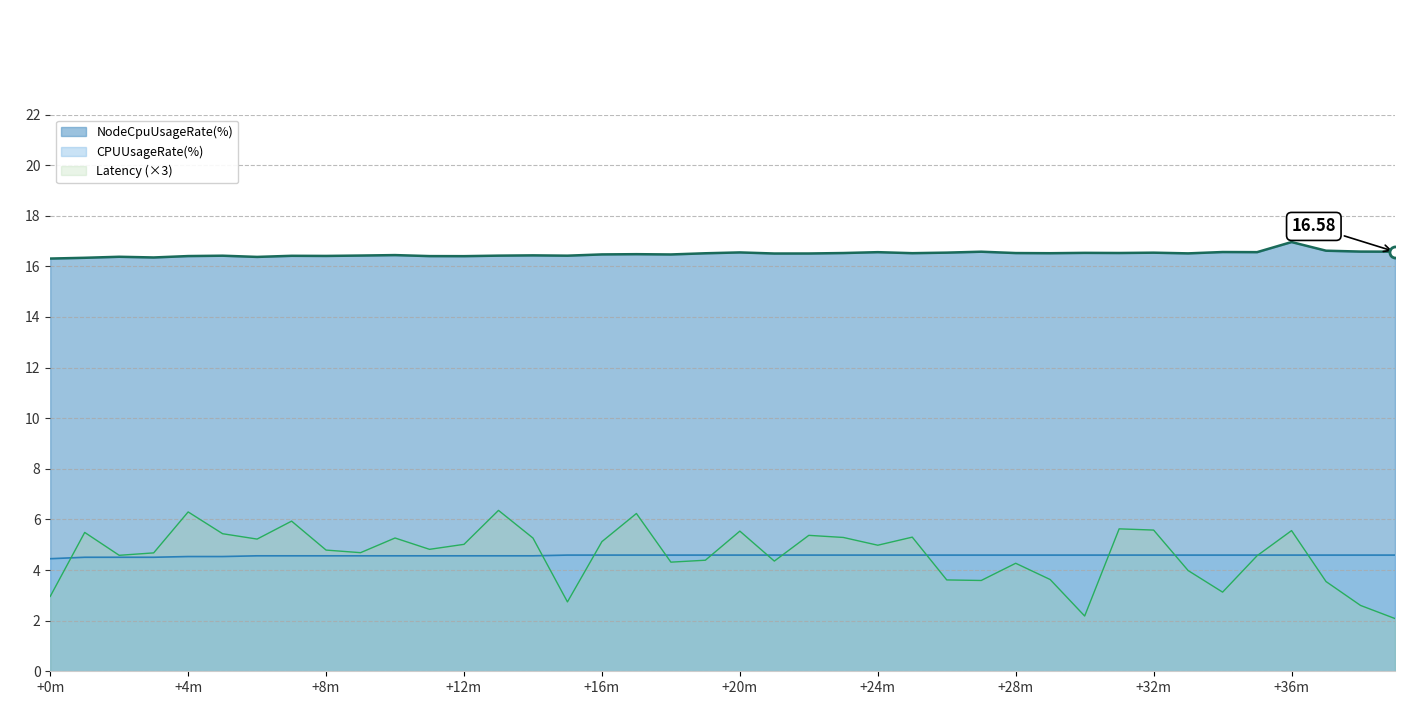

What position from the left is 18?

19